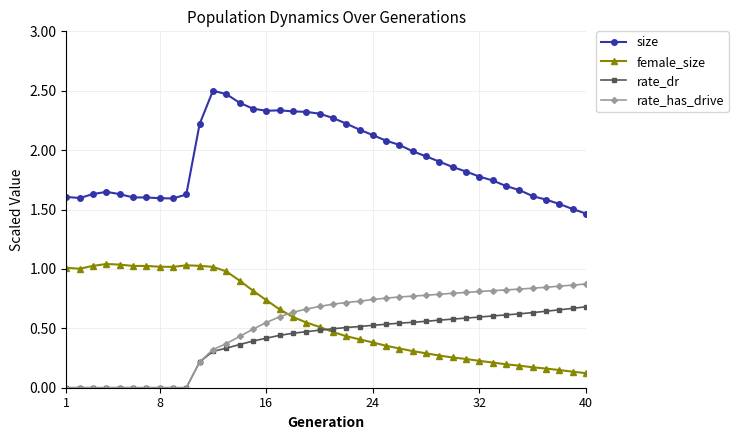

Which series has the largest total across all categories?

size